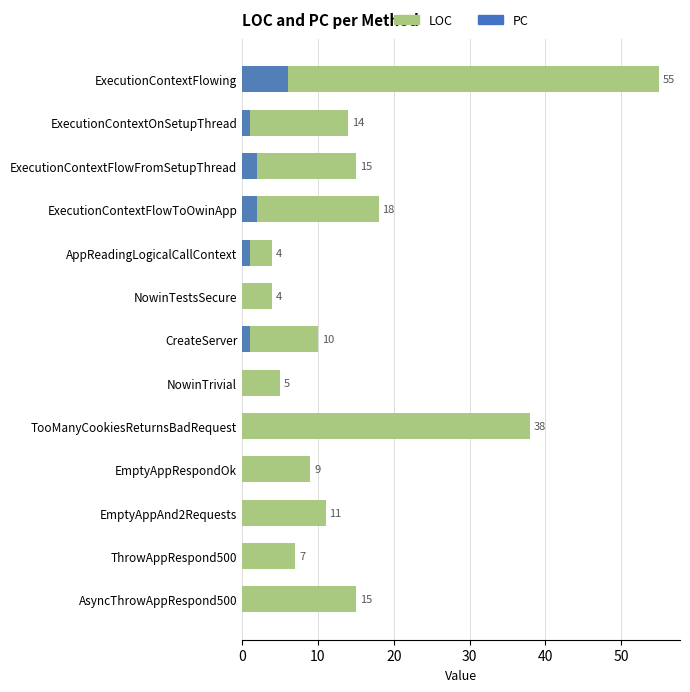

The value of LOC at AppReadingLogicalCallContext is 2. True or false?

False